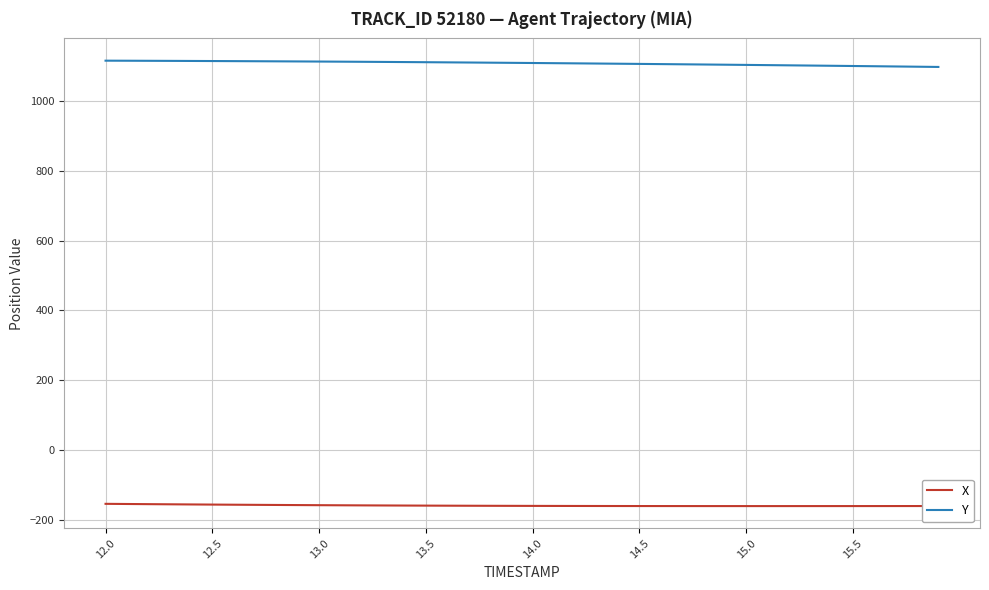

Rank the series by their maximum value, from highest to lowest.

Y, X